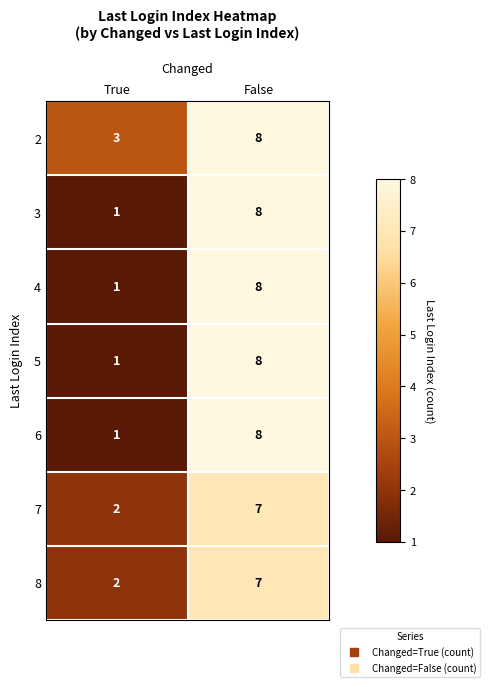

True or false: 3 has a value of 0 at True.

False